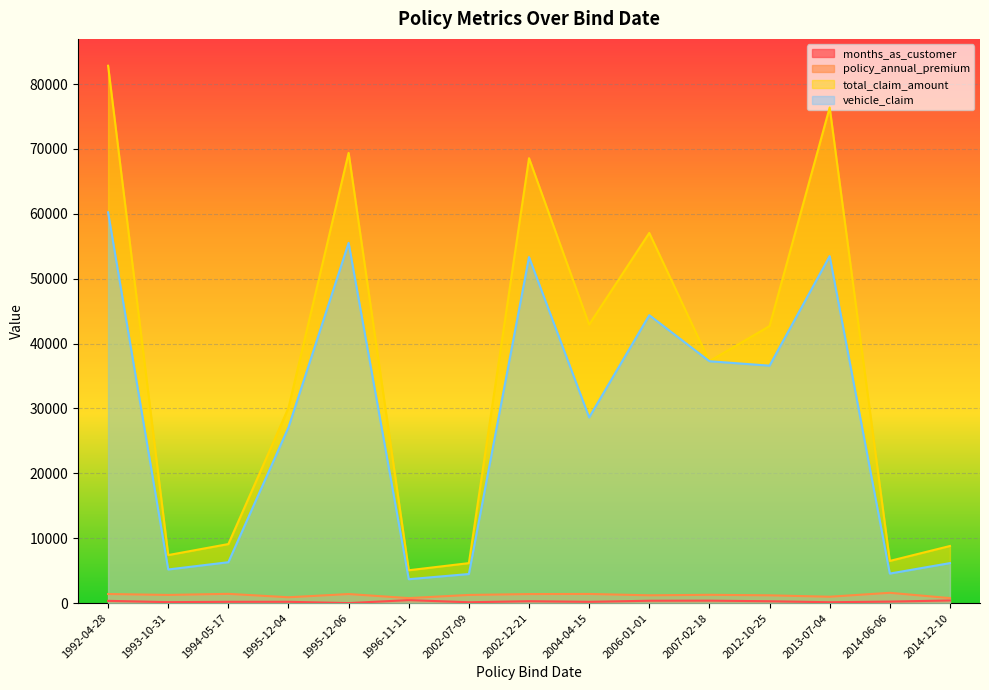

At which label does total_claim_amount first exceed 37280?

1992-04-28